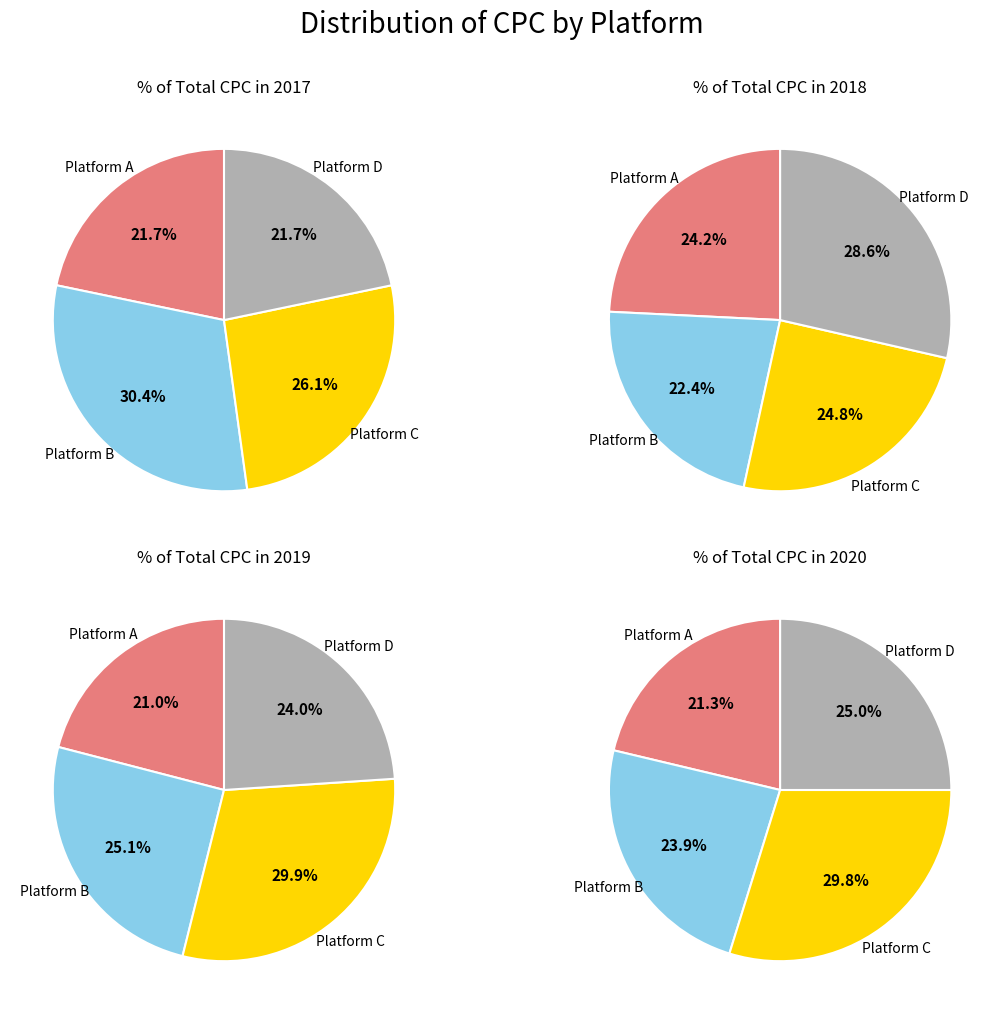

To the nearest percent, what is the average slice percentage?

25%